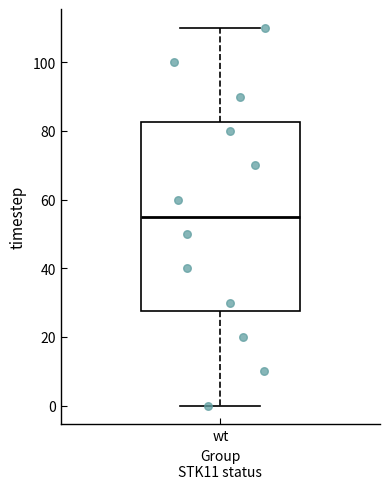

Transcribe this box plot: give where the median line is, the range the box spans, and where the two whiskers end, as read against the y-axis. The values are not printed on the chart, so give them approximately, as read against the axis.

median 56, box 28 to 82, whiskers 0 to 110